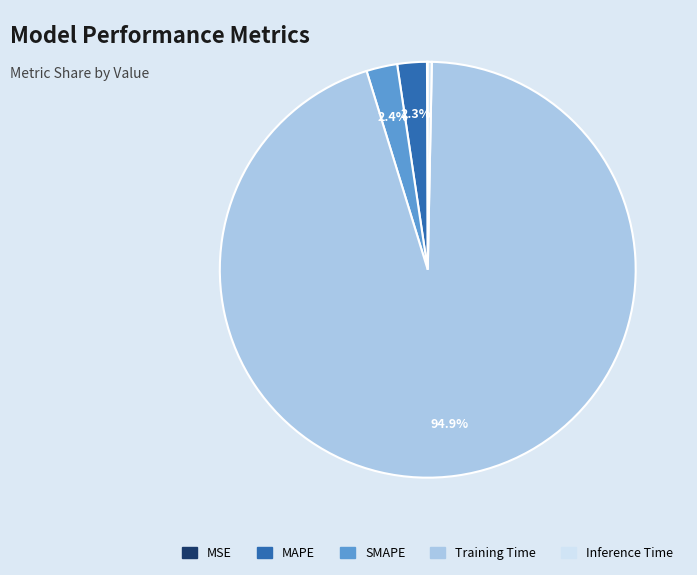

Which has a higher value, Inference Time or MAPE?

MAPE